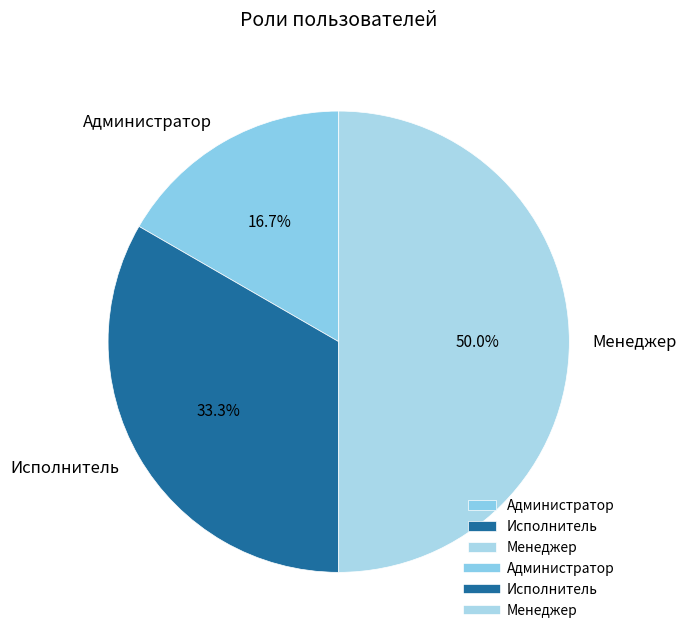

To the nearest percent, what is the average slice percentage?

33%